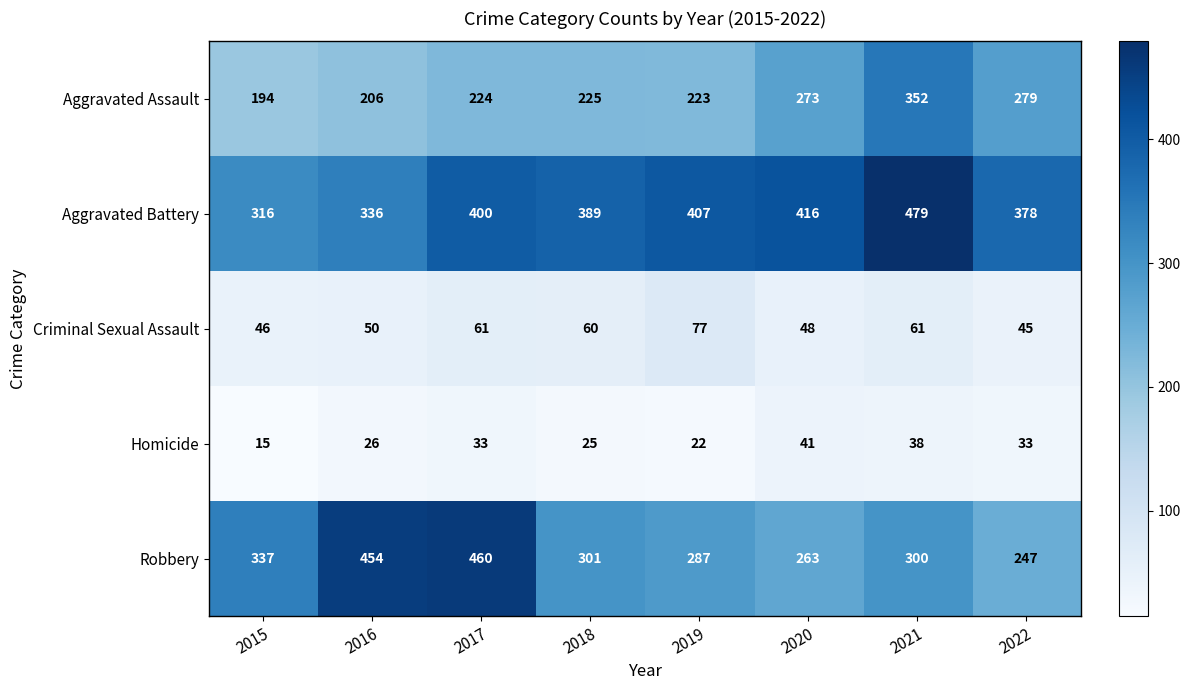

Count the number of categories in the chart.

8